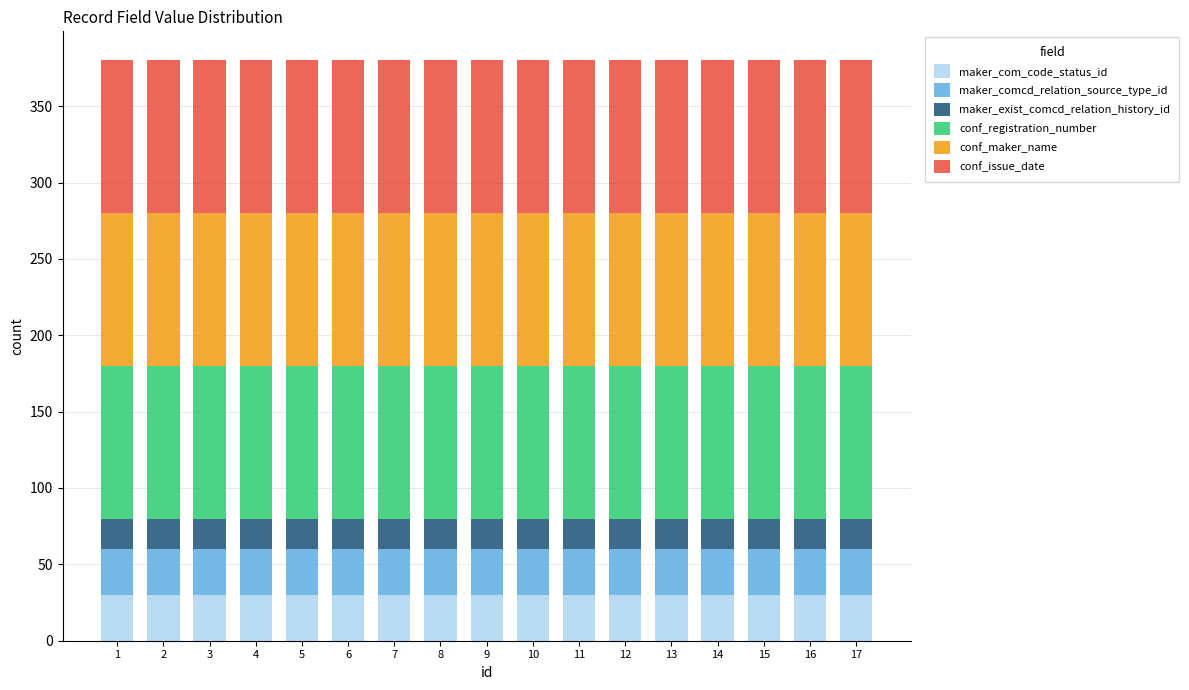

What is the total value across all series at 16?

380